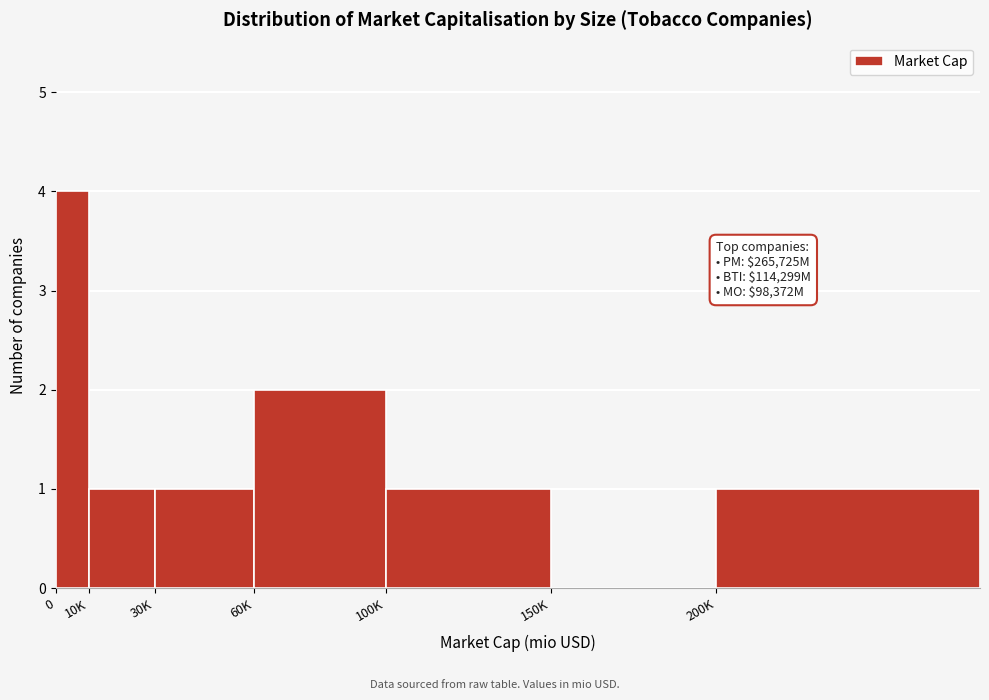

Reading right to left, what are all the values shown in this chart?

200K=1	150K=0	100K=1	60K=2	30K=1	10K=1	0=4